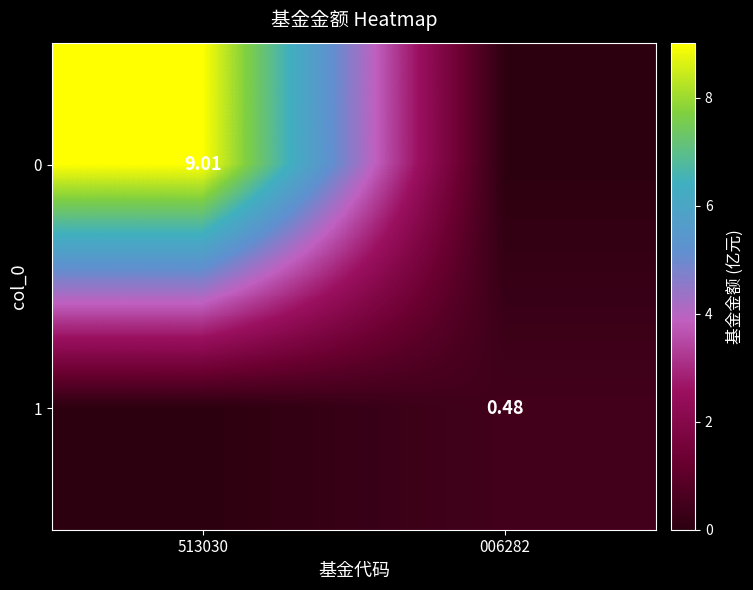

How many positive values does the 1 series have?

1